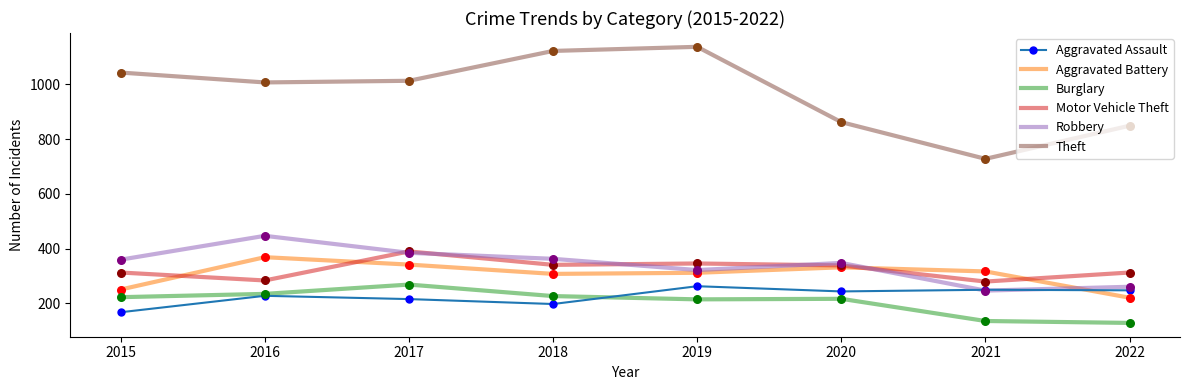

Which series has the largest total across all categories?

Theft